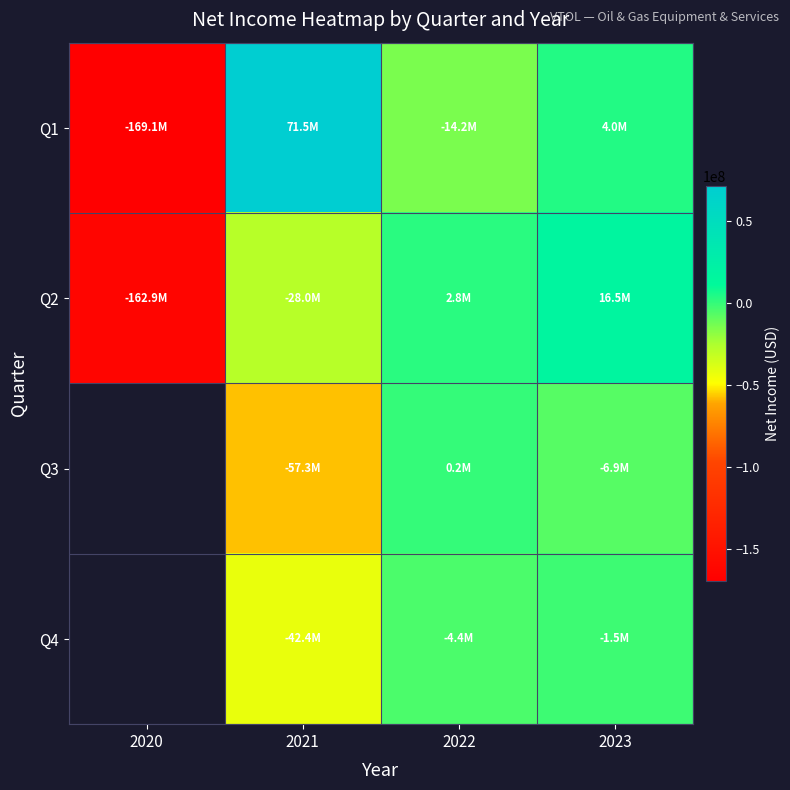

List the labels in order of Q3 value, largest first.

2020, 2022, 2023, 2021